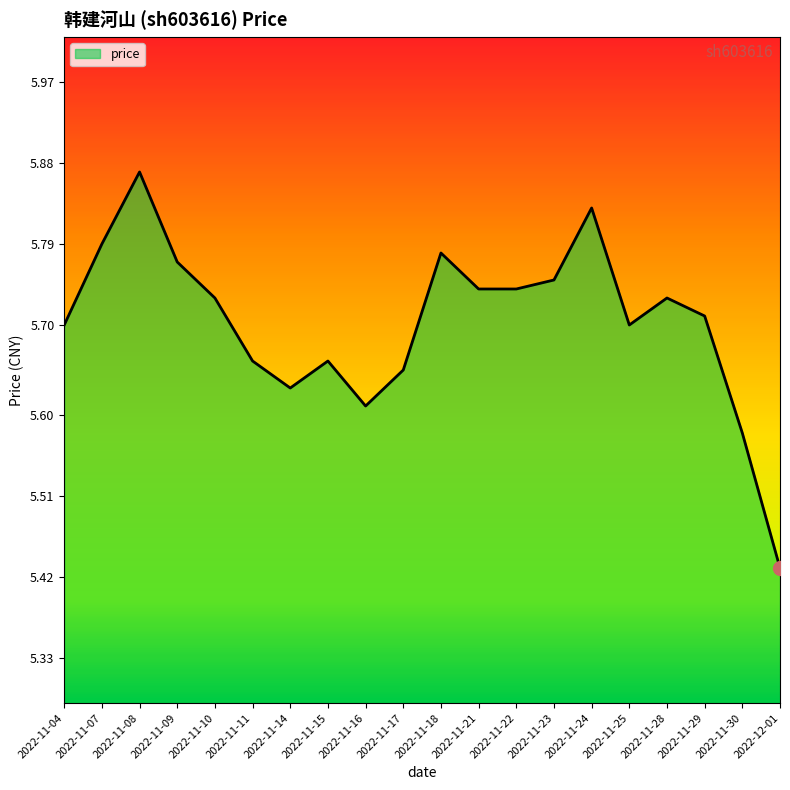

What is the difference between the maximum and minimum values?

0.4